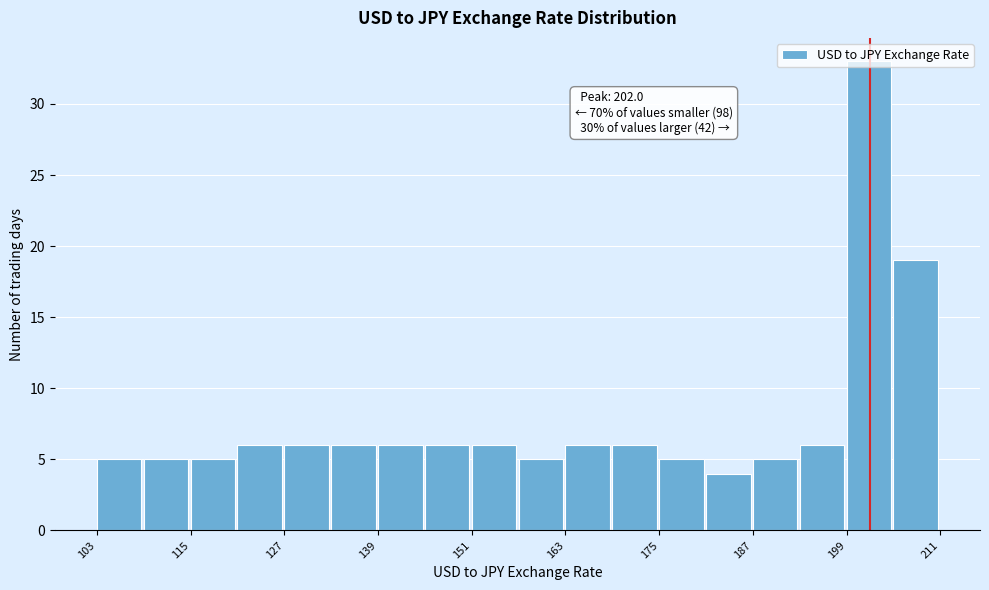

Read against the x-axis, roughly where is the centre of the tallest bar?

202